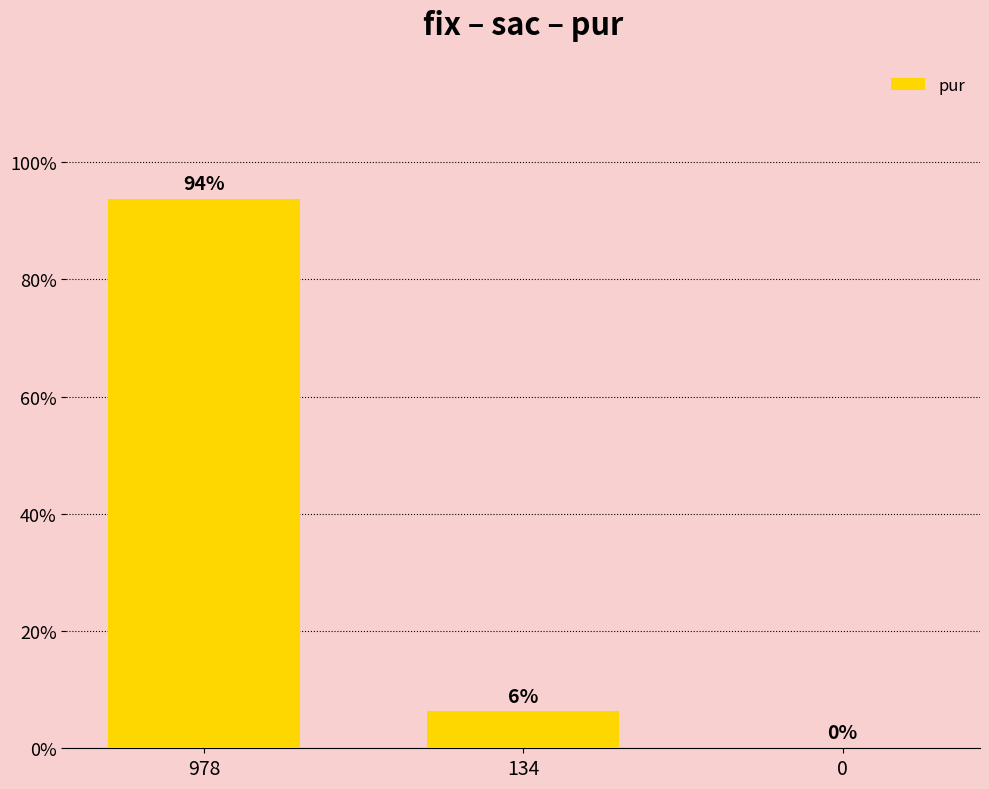

Where is the data nearest to the value 46?

134